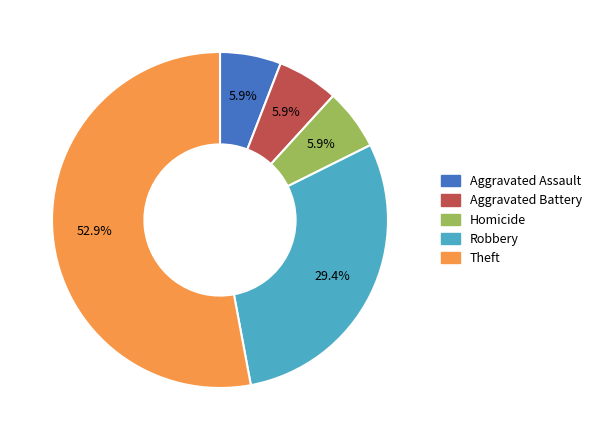

Count the number of slices in the pie.

5